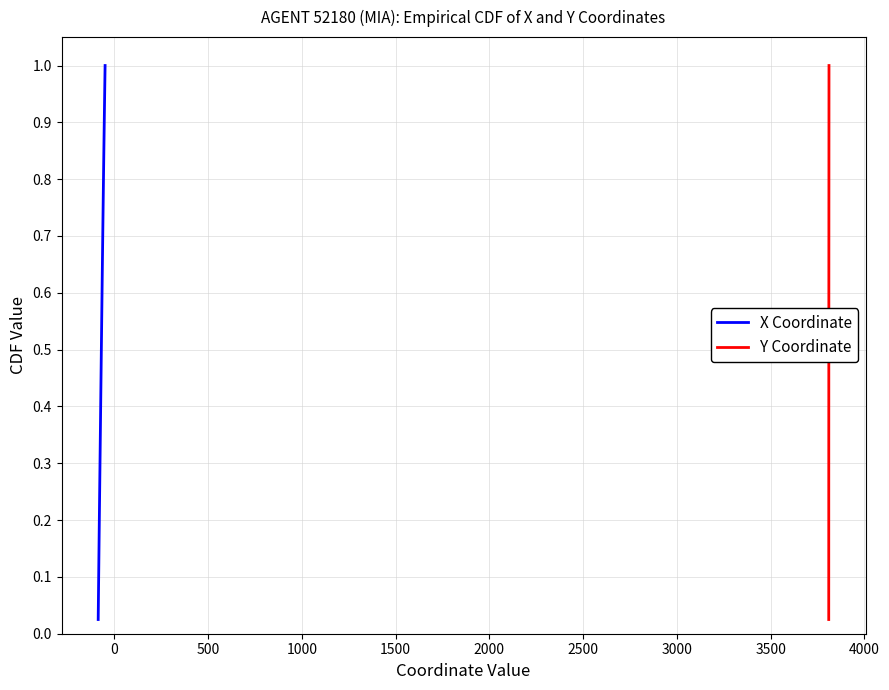

How many series are shown in this chart?

2